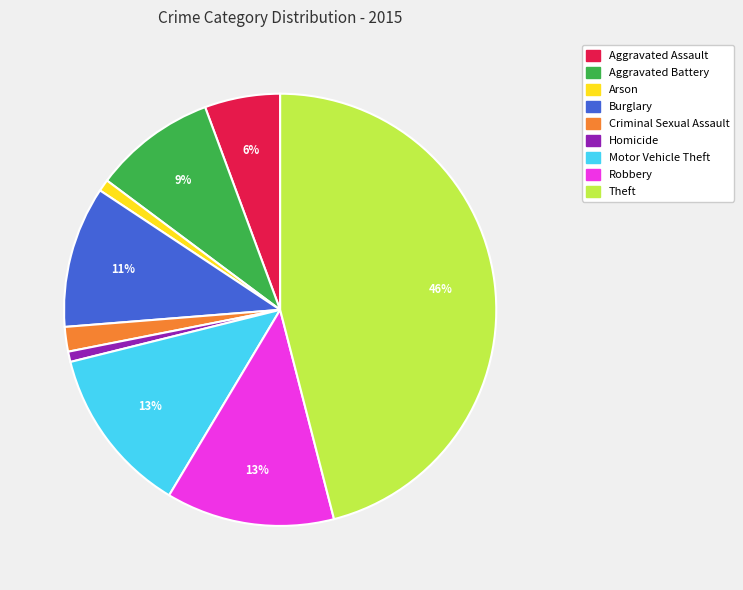

How many segments does this pie chart have?

9